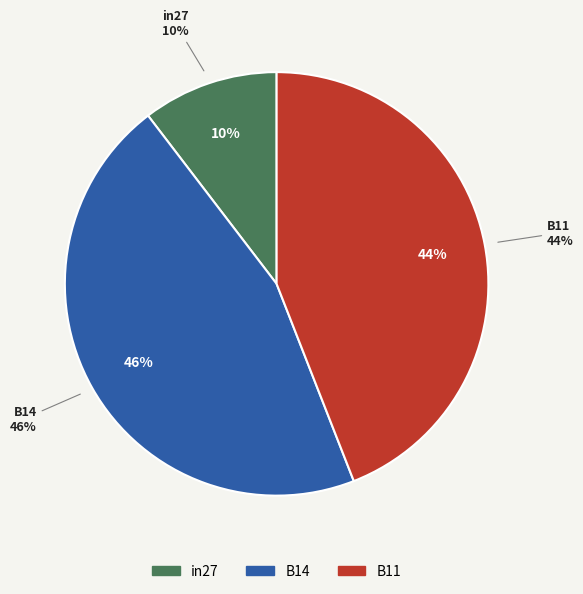

Does B14 account for over 50% of the chart?

No